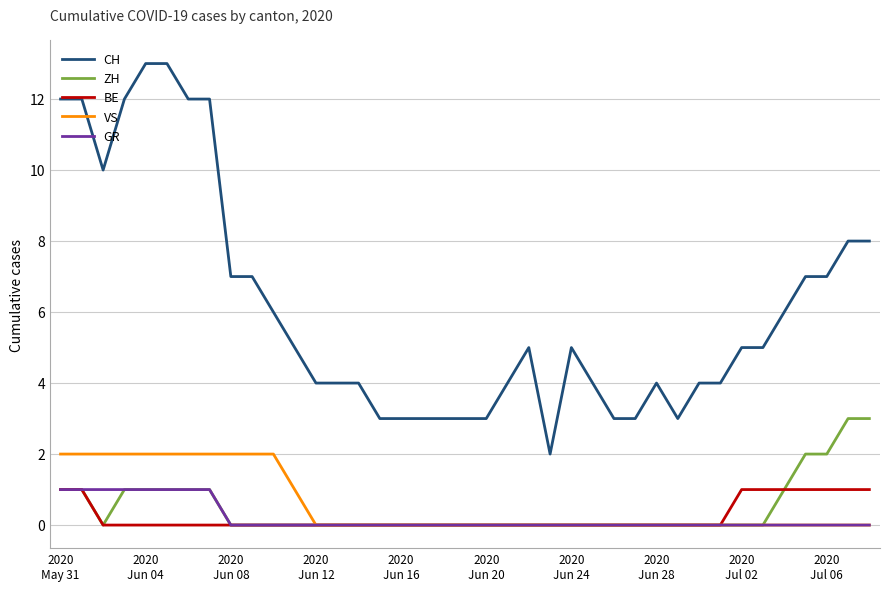

Which series has the largest total across all categories?

CH